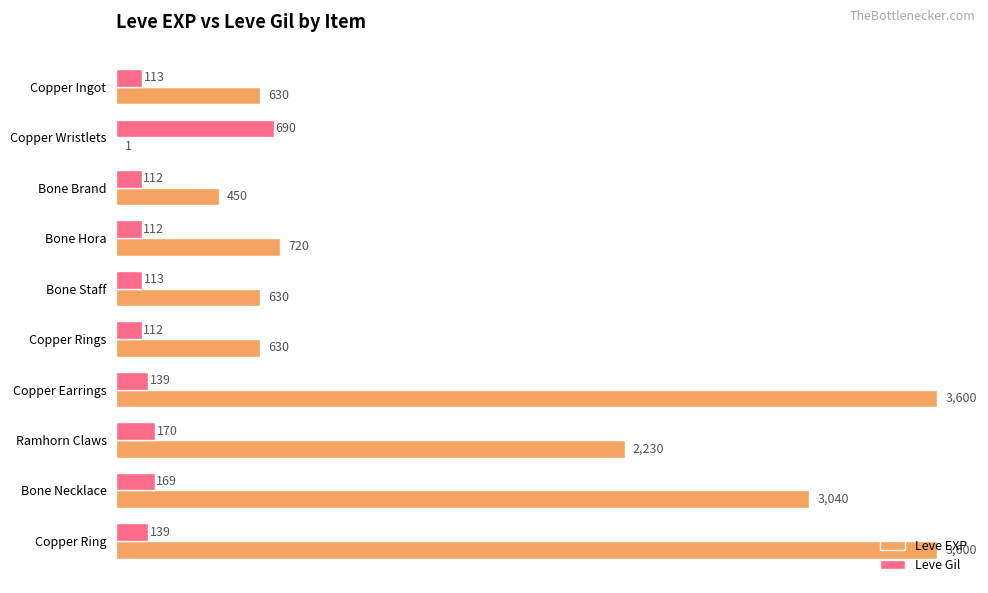

At which label is Leve EXP closest to 1800?

Ramhorn Claws